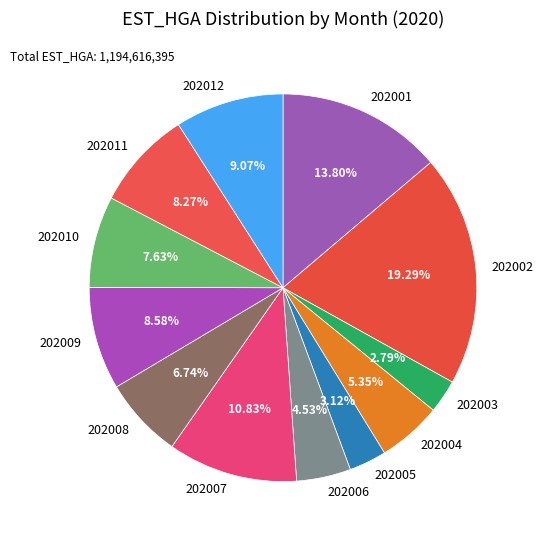

To the nearest percent, what is the average slice percentage?

8%